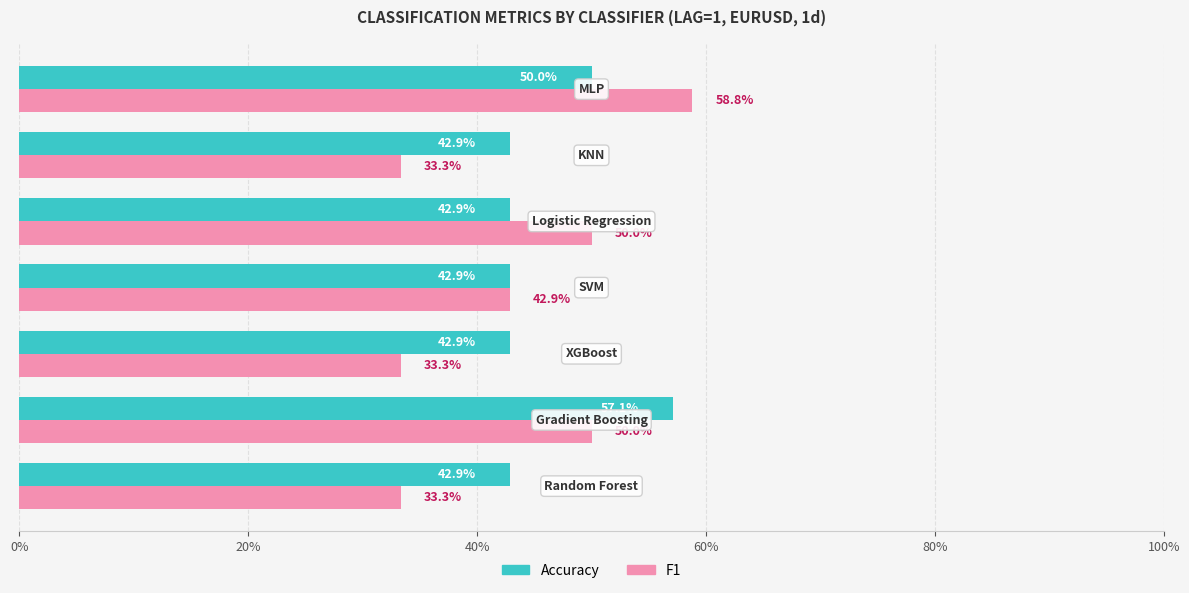

What is the lowest value of the F1 series?

0.3